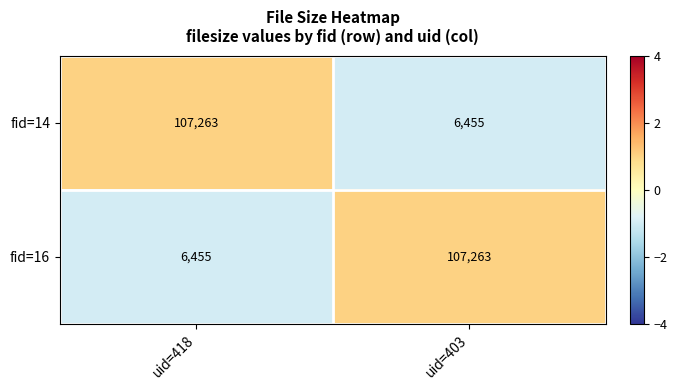

How many distinct data groups are displayed?

2